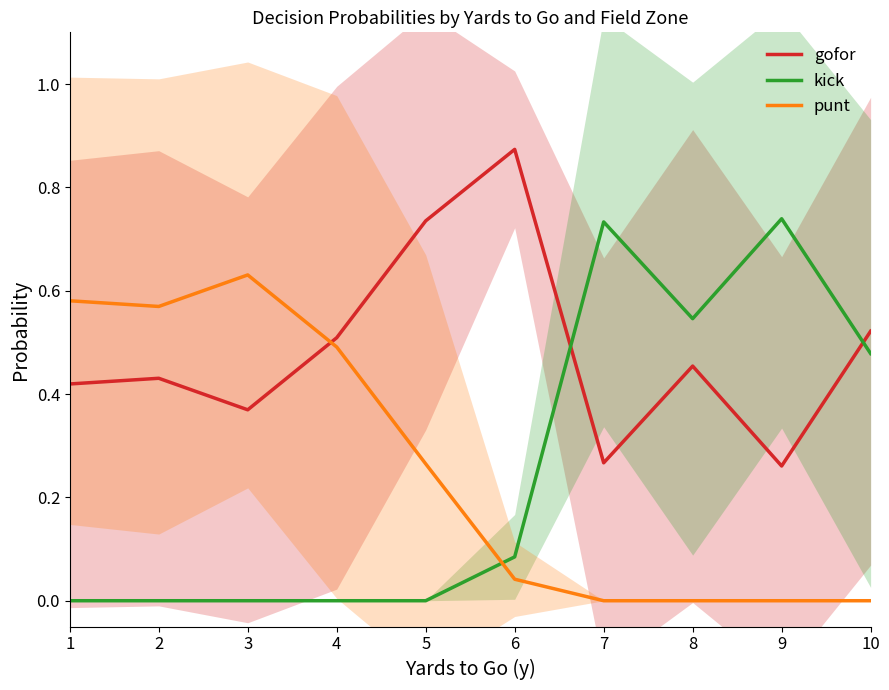

How many intersections are there between punt and gofor?

1